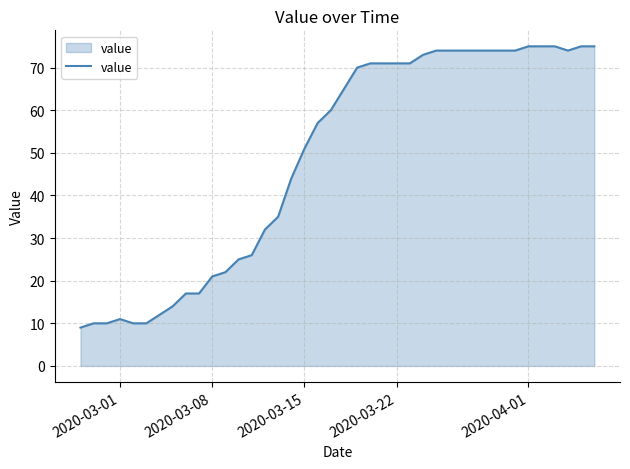

What is the smallest value displayed?

9